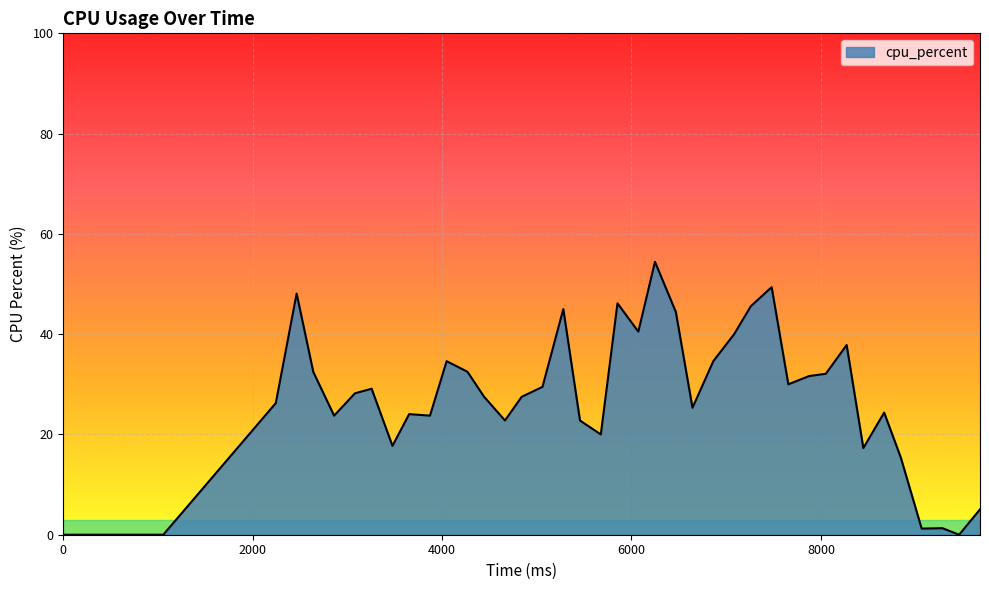

What is the greatest value displayed?

54.4